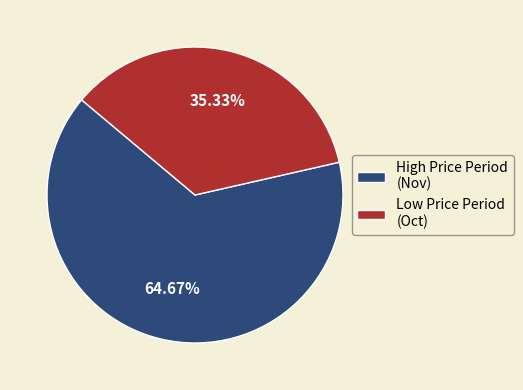

Between Low Price Period (Oct) and High Price Period (Nov), which is larger?

High Price Period (Nov)